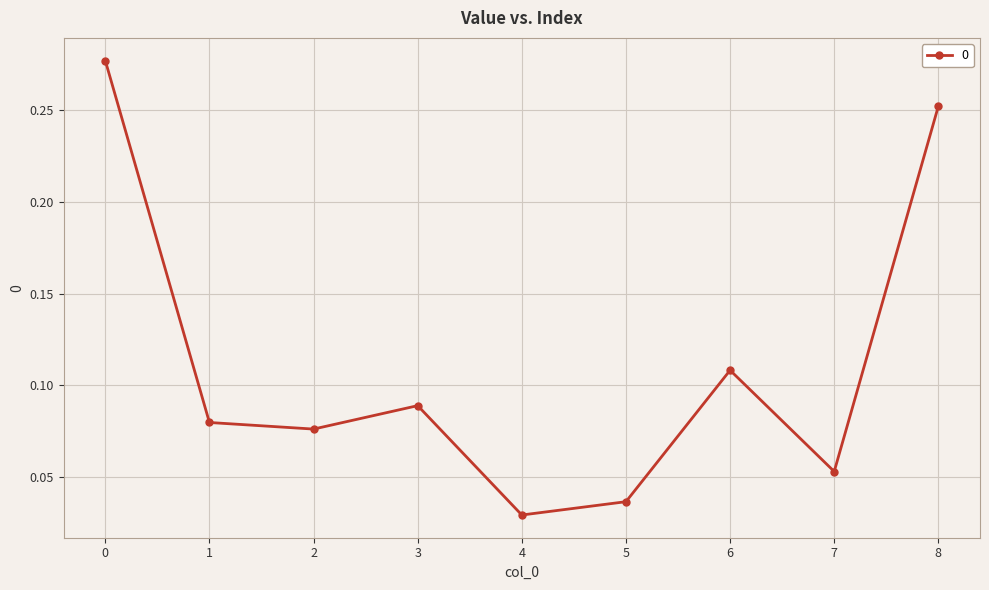

At which category does the data reach its first local valley?

2